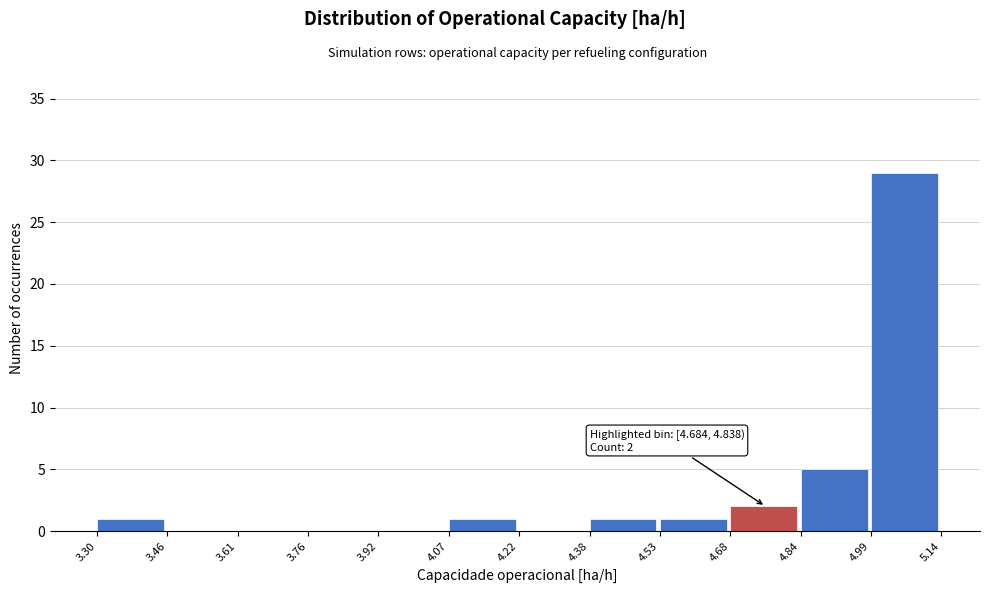

Which range on the x-axis has the tallest bar?

4.99 to 5.14